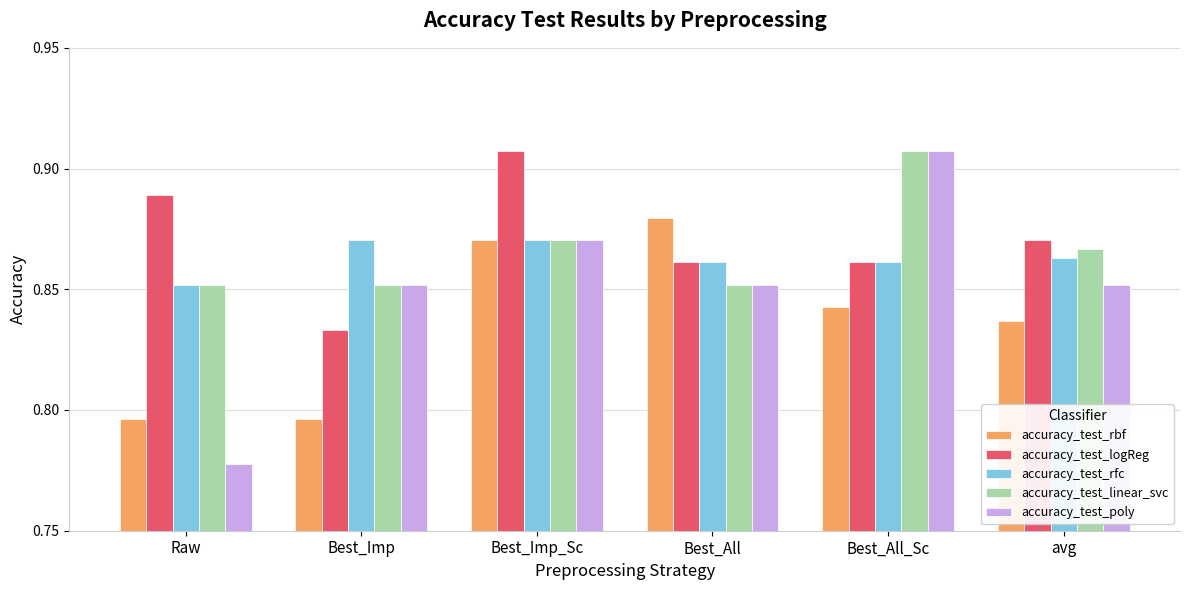

Is the value of accuracy_test_rfc at Best_Imp greater than the value of accuracy_test_logReg at Best_Imp?

Yes